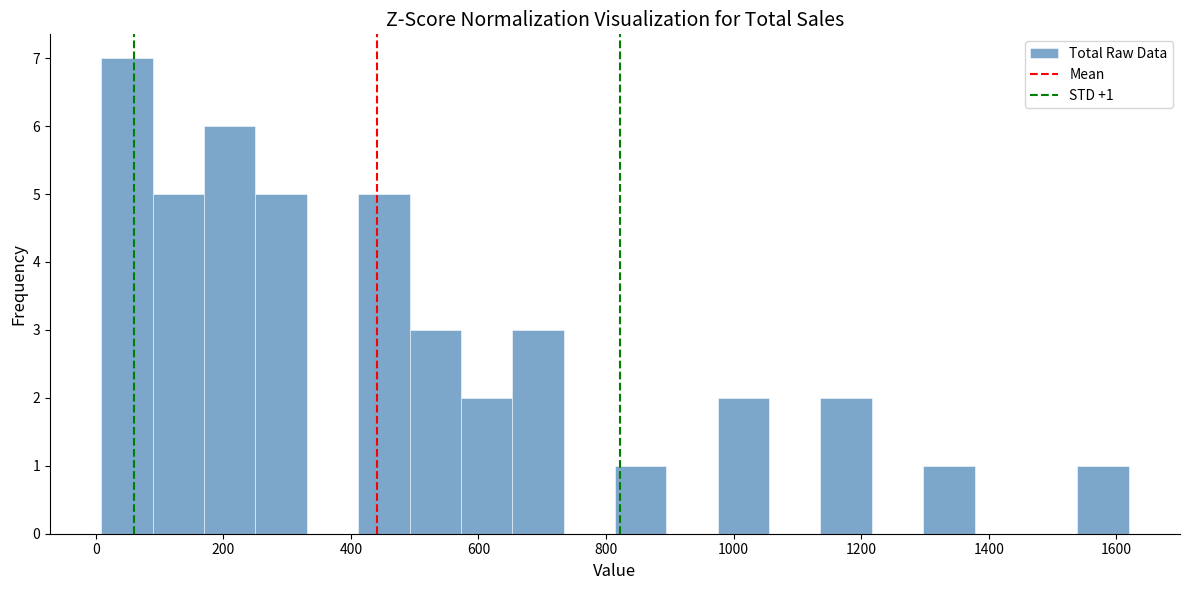

Over which range of the x-axis is the bar tallest?

0 to 80